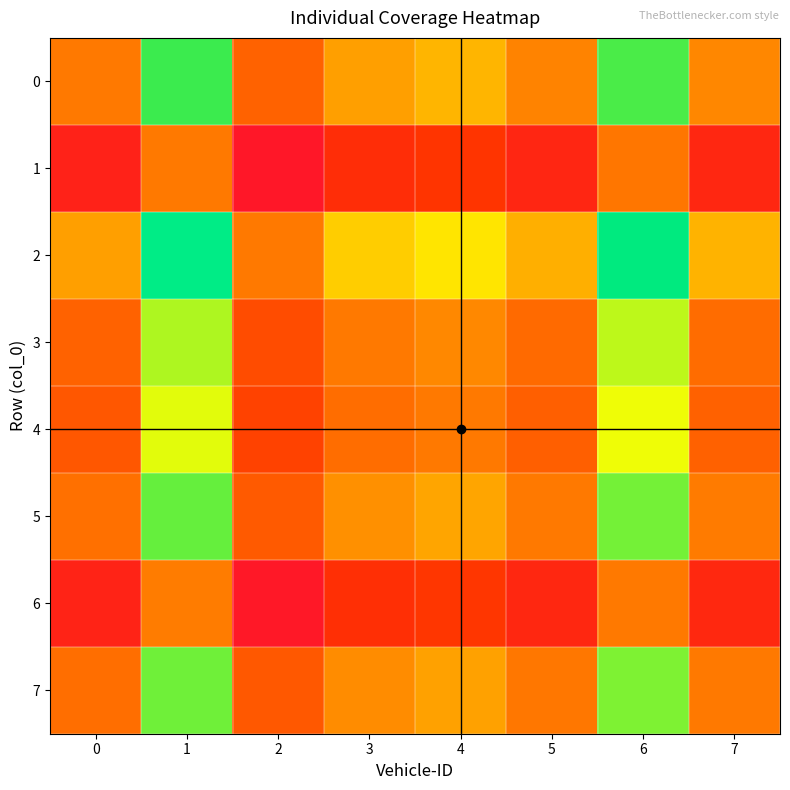

Which series has the widest spread of values?

2